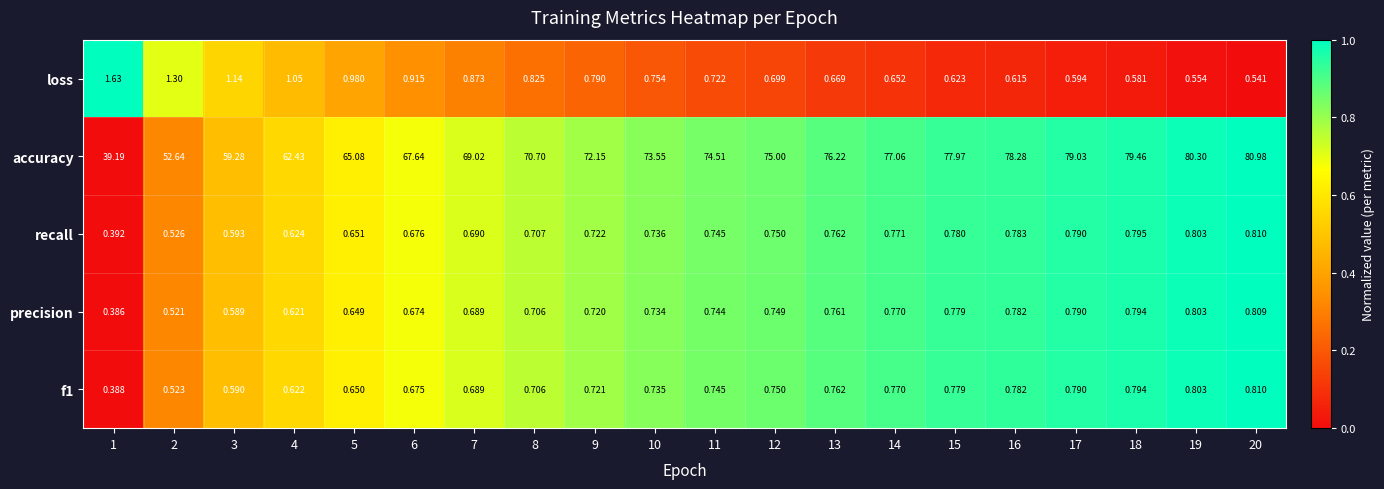

Is the value of recall at 2 greater than the value of f1 at 19?

No